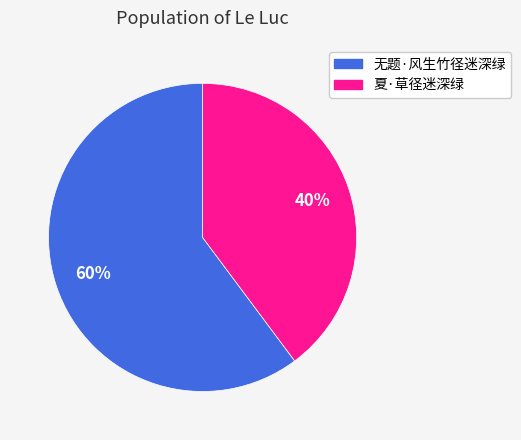

Rank the categories by value from lowest to highest.

夏·草径迷深绿, 无题·风生竹径迷深绿